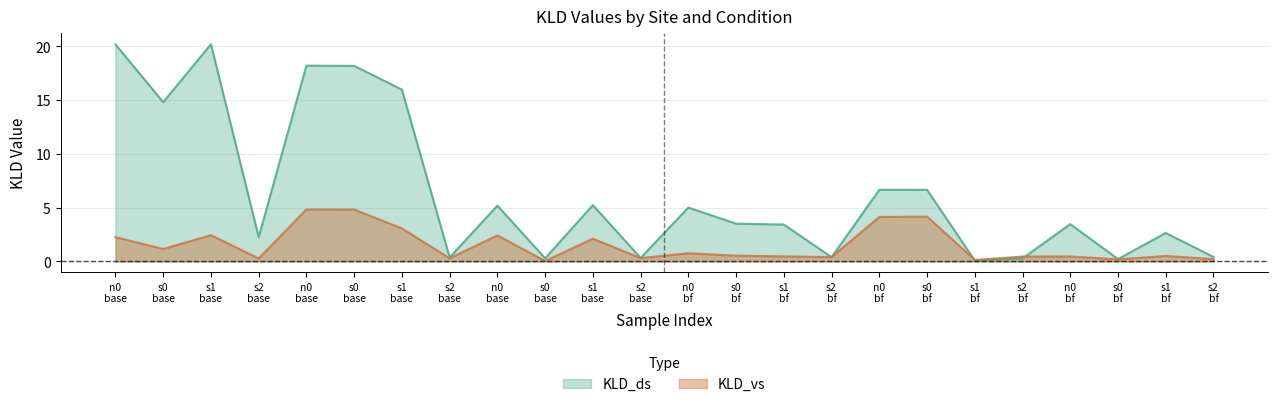

Does the chart display data point markers on the line(s)?

No